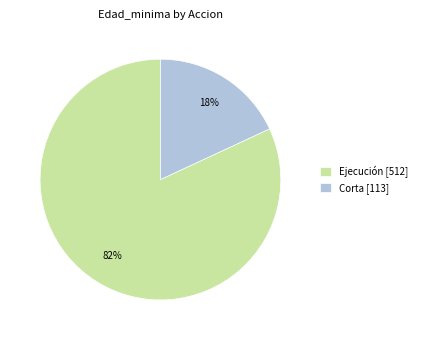

How many slices are in this pie chart?

2